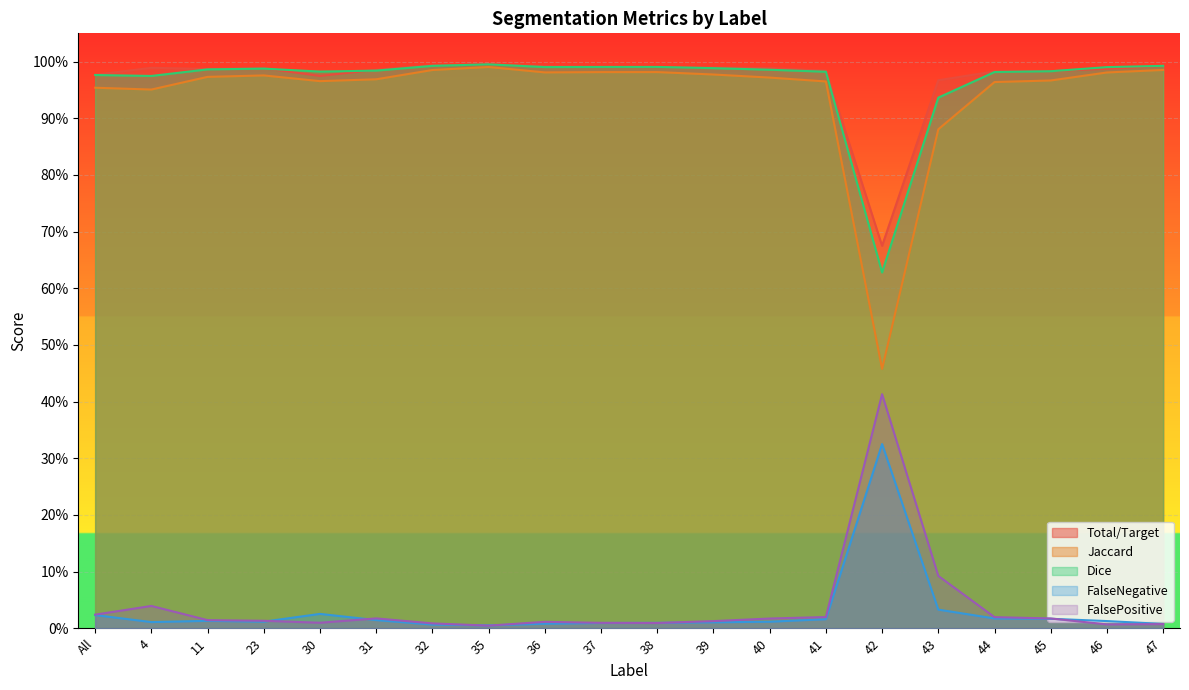

True or false: Dice and Jaccard intersect in this chart.

False